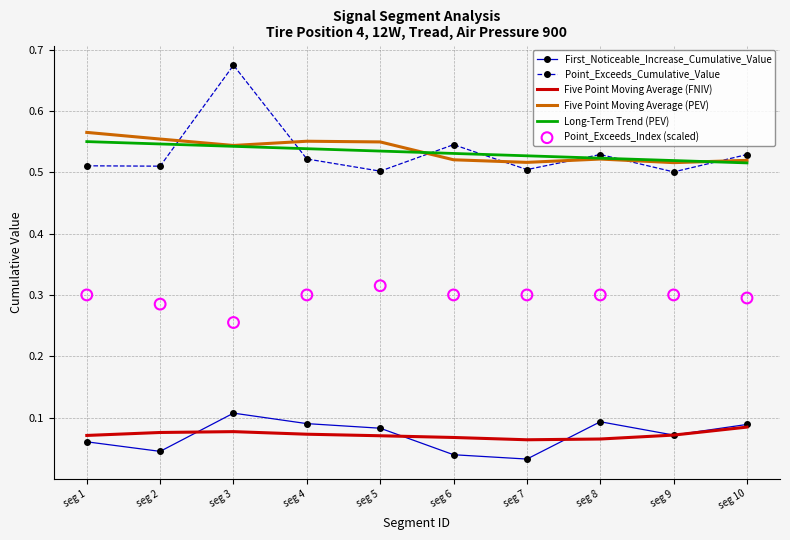

What is the total value across all series at seg 7?

1.9